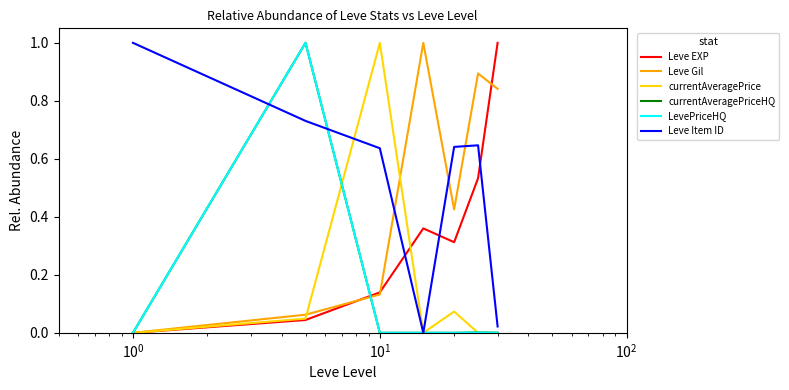

Reading left to right, extract all data points from this chart.

Leve EXP: 0.0	0.0	0.1	0.4	0.3	0.5	1.0
Leve Gil: 0.0	0.1	0.1	1.0	0.4	0.9	0.8
currentAveragePrice: 0.0	0.0	1.0	0.0	0.1	0.0	0.0
currentAveragePriceHQ: 0.0	1.0	0.0	0.0	0.0	0.0	0.0
LevePriceHQ: 0.0	1.0	0.0	0.0	0.0	0.0	0.0
Leve Item ID: 1.0	0.7	0.6	0.0	0.6	0.6	0.0